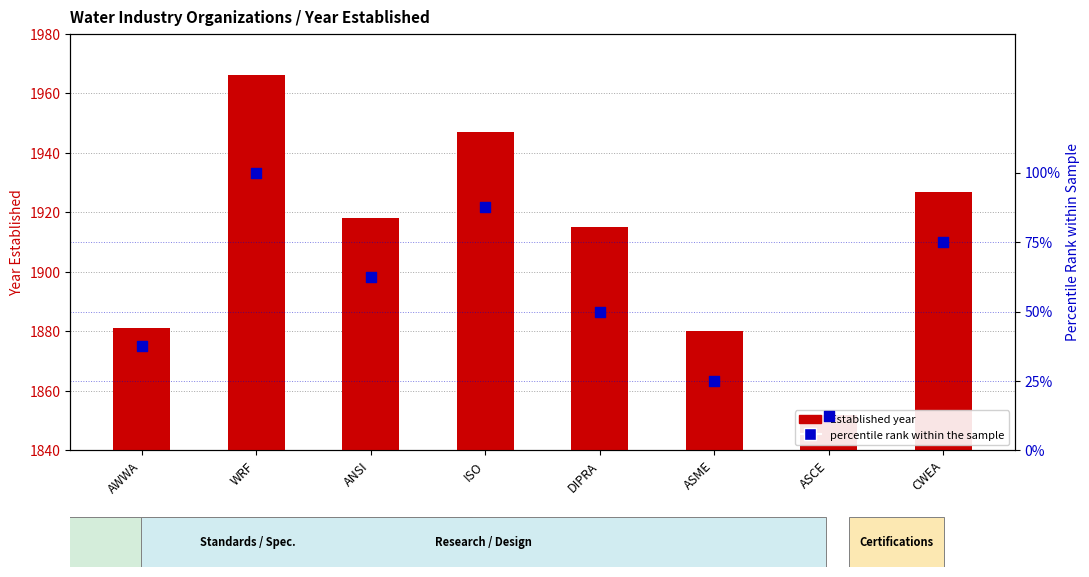

Which series has the largest Y range (max minus min)?

Established year